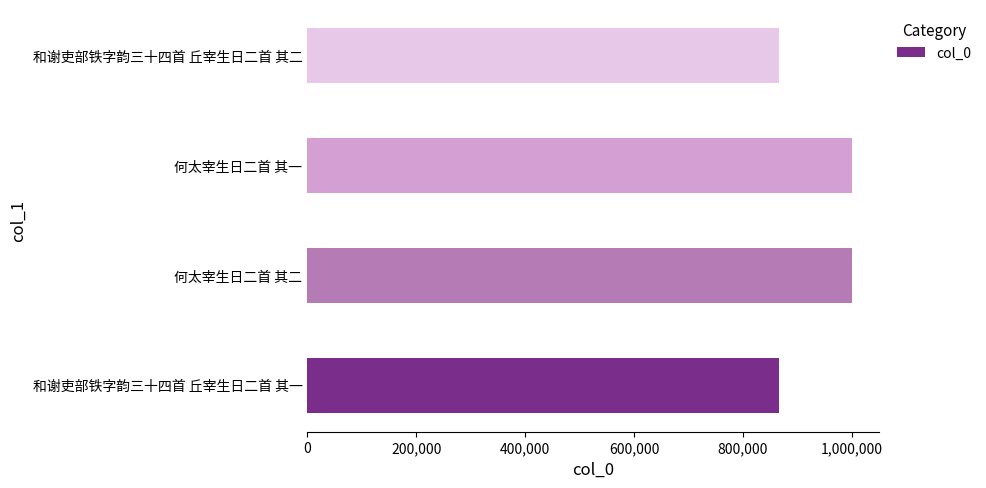

What is the difference between the second highest and second lowest values?

134358